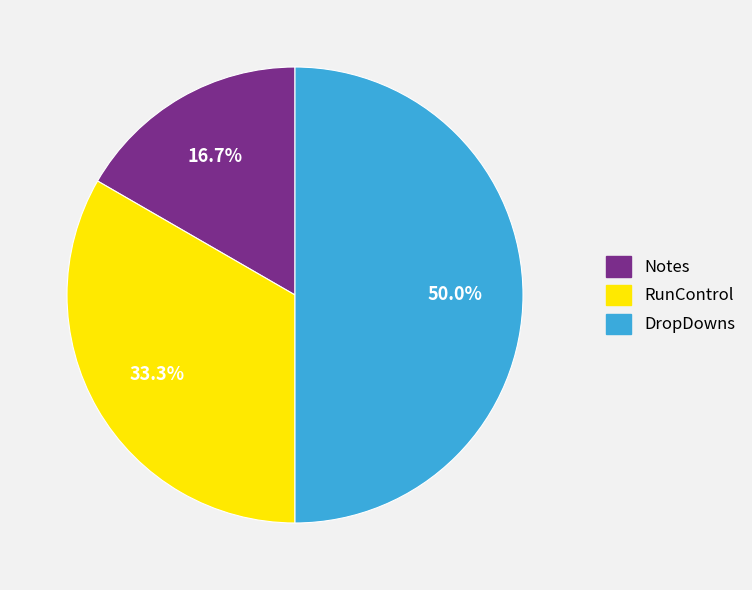

Which slice is the largest?

DropDowns